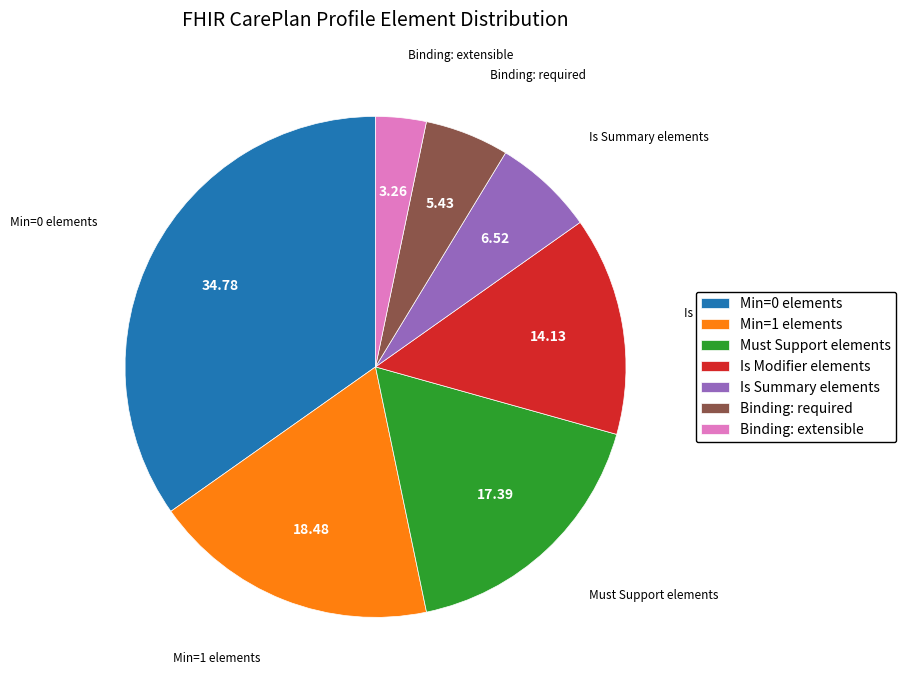

Rank the categories by value from lowest to highest.

Binding: extensible, Binding: required, Is Summary elements, Is Modifier elements, Must Support elements, Min=1 elements, Min=0 elements